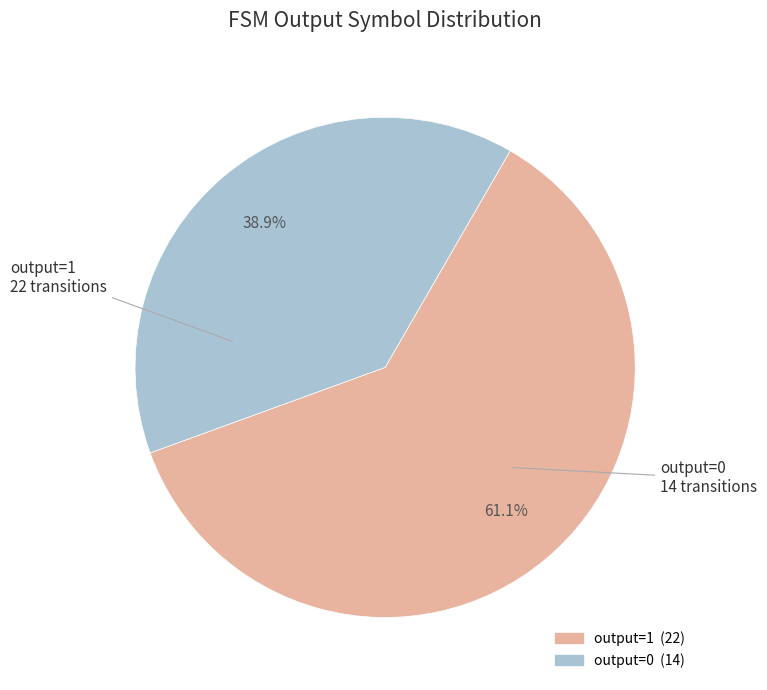

Between output=1 and output=0, which is larger?

output=1